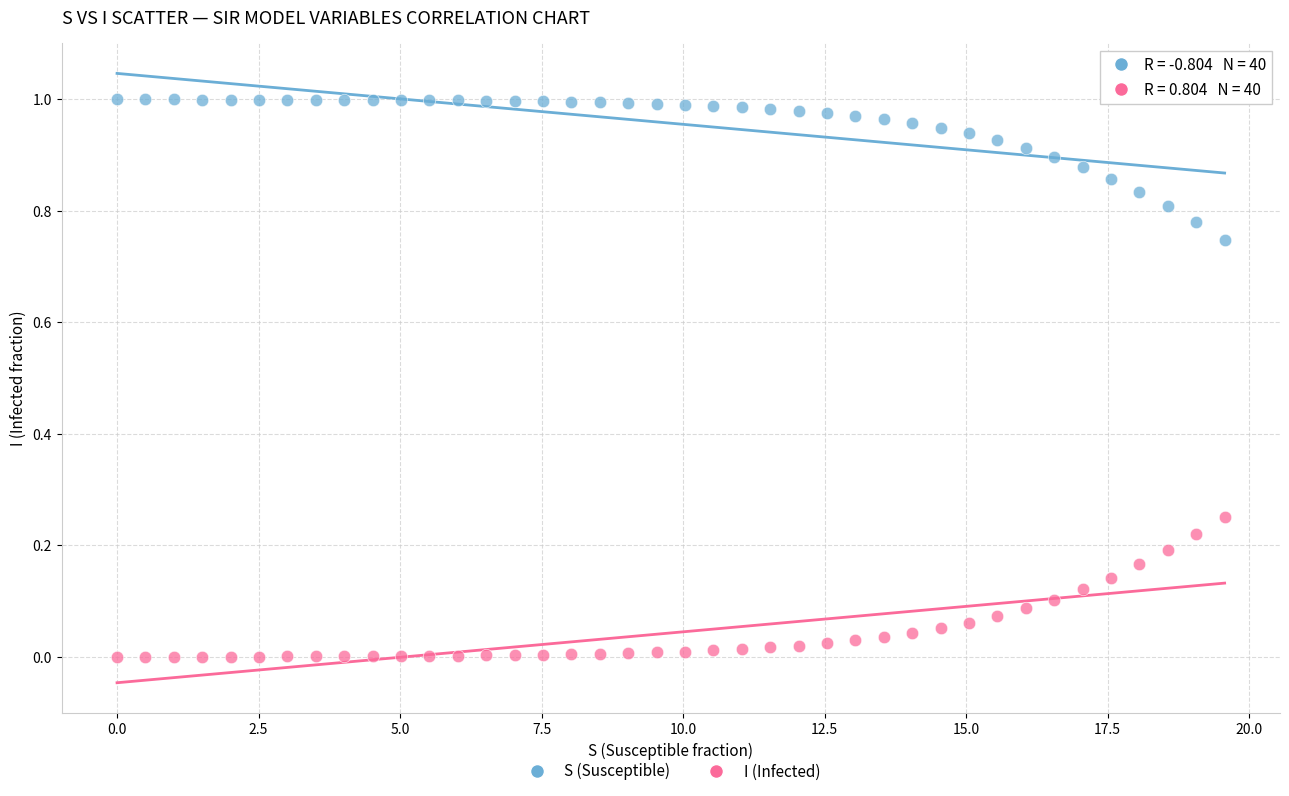

Which series contains the highest Y value?

S (Susceptible)